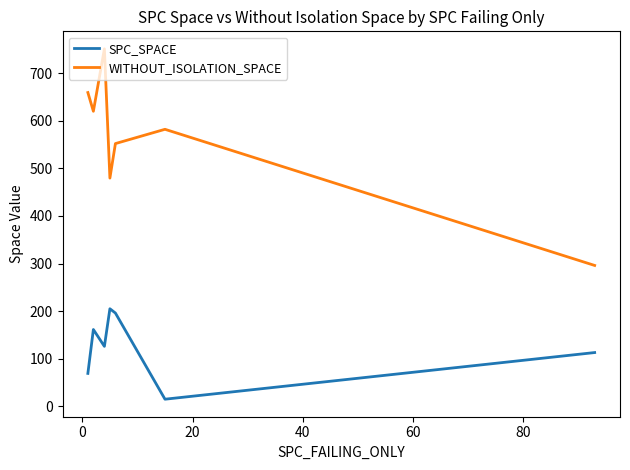

Which series has the largest range (max minus min)?

WITHOUT_ISOLATION_SPACE